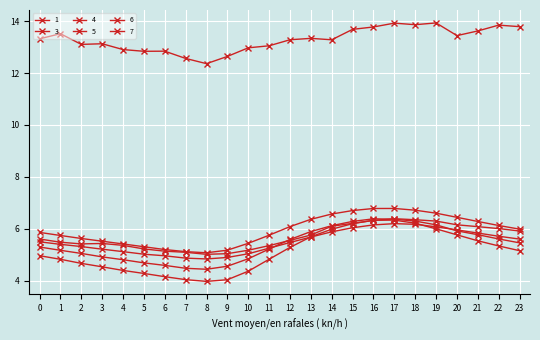

Count the number of data series in this chart.

6